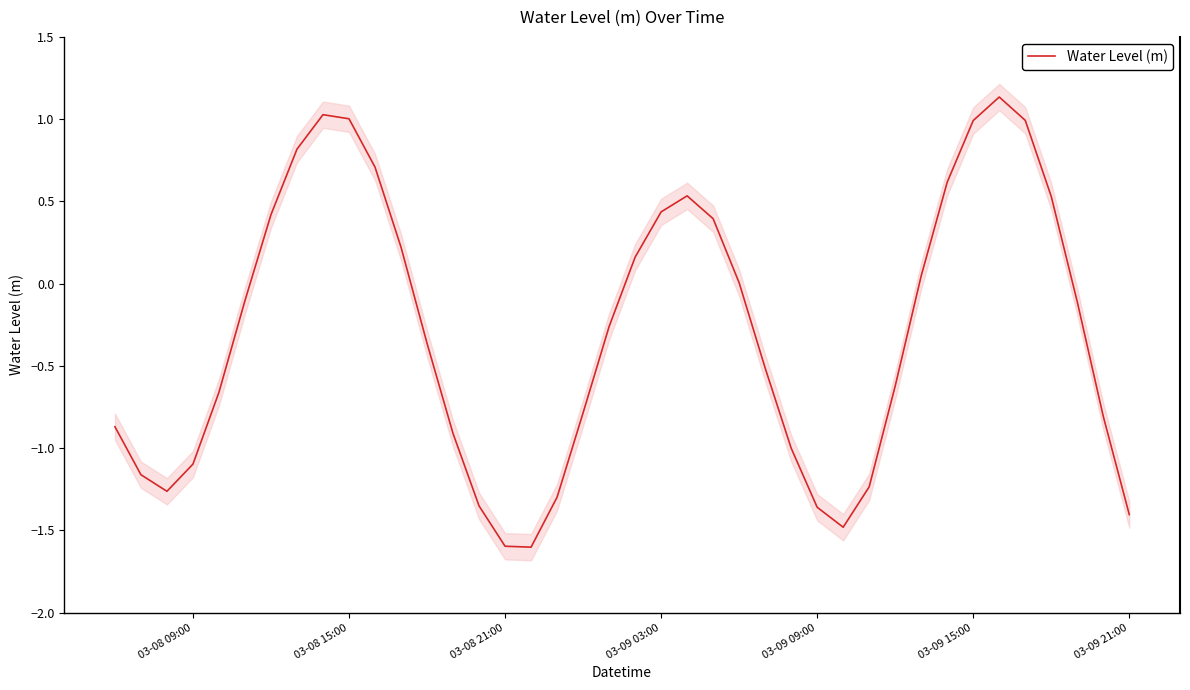

How many values are below 0?

23